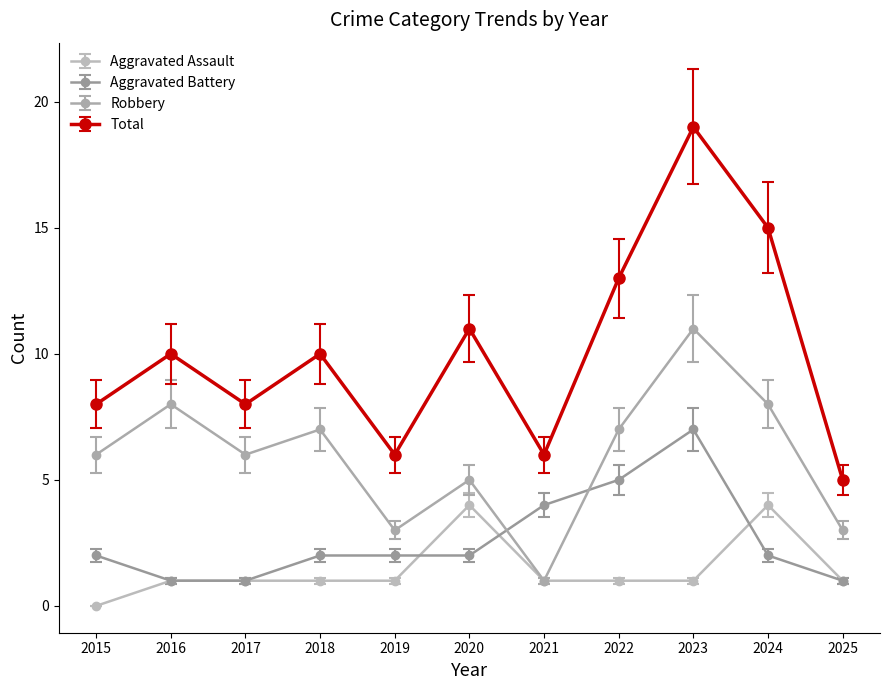

Which series has the largest range (max minus min)?

Total